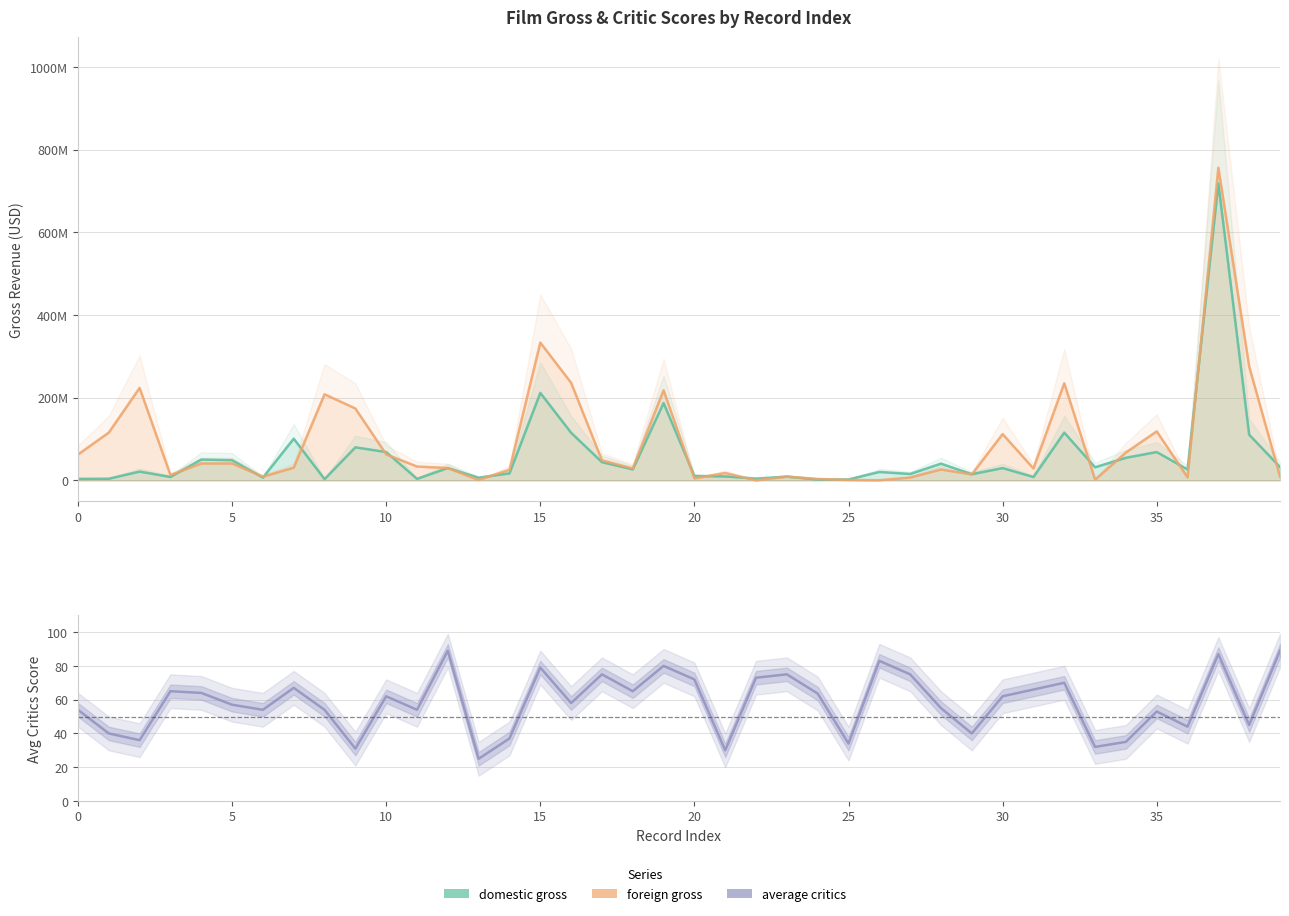

Reading left to right, extract all data points from this chart.

domestic gross: 0=3640355.0	1=3973263.0	2=21360215.0	3=8286741.0	4=50316123.0	5=48947356.0	6=6782066.0	7=100916094.0	8=3005408.0	9=80001807.0	10=68549695.0	11=3689637.0	12=29975167.0	13=6546159.0	14=17000612.0	15=211630916.0	16=115234093.0	17=44141550.0	18=26514814.0	19=187164171.0	20=10640105.0	21=9561064.0	22=4330720.0	23=9030855.0	24=2033057.0	25=2241980.0	26=20437883.0	27=15500045.0	28=40501717.0	29=14947969.0	30=29796477.0	31=8237403.0	32=115620025.0	33=31713110.0	34=54733739.0	35=68566296.0	36=26402818.0	37=718732821.0	38=110500138.0	39=32316575.0
foreign gross: 0=62525155.0	1=115674827.0	2=223648651.0	3=12959213.0	4=40928790.0	5=40928790.0	6=8961988.0	7=30813958.0	8=208313889.0	9=173888894.0	10=62907452.0	11=33545454.0	12=29875204.0	13=906254.0	14=25746173.0	15=333301651.0	16=235984098.0	17=48559860.0	18=28851163.0	19=217884434.0	20=4739790.0	21=17804403.0	22=102933.0	23=9042578.0	24=3475600.0	25=1033099.0	26=315805.0	27=6887012.0	28=26387576.0	29=14452857.0	30=112069769.0	31=28825147.0	32=234951977.0	33=1819483.0	34=67400000.0	35=118577563.0	36=7371145.0	37=756440284.0	38=275400000.0	39=9325905.0
average critics: 0=54.0	1=40.0	2=36.0	3=65.0	4=64.0	5=57.0	6=54.0	7=67.0	8=54.0	9=31.0	10=62.0	11=54.0	12=89.0	13=25.0	14=37.0	15=79.0	16=58.0	17=75.0	18=65.0	19=80.0	20=72.0	21=30.0	22=73.0	23=75.0	24=63.6	25=34.0	26=83.0	27=75.0	28=55.0	29=40.0	30=62.0	31=66.0	32=70.0	33=32.0	34=35.0	35=53.0	36=44.0	37=87.0	38=45.0	39=89.0